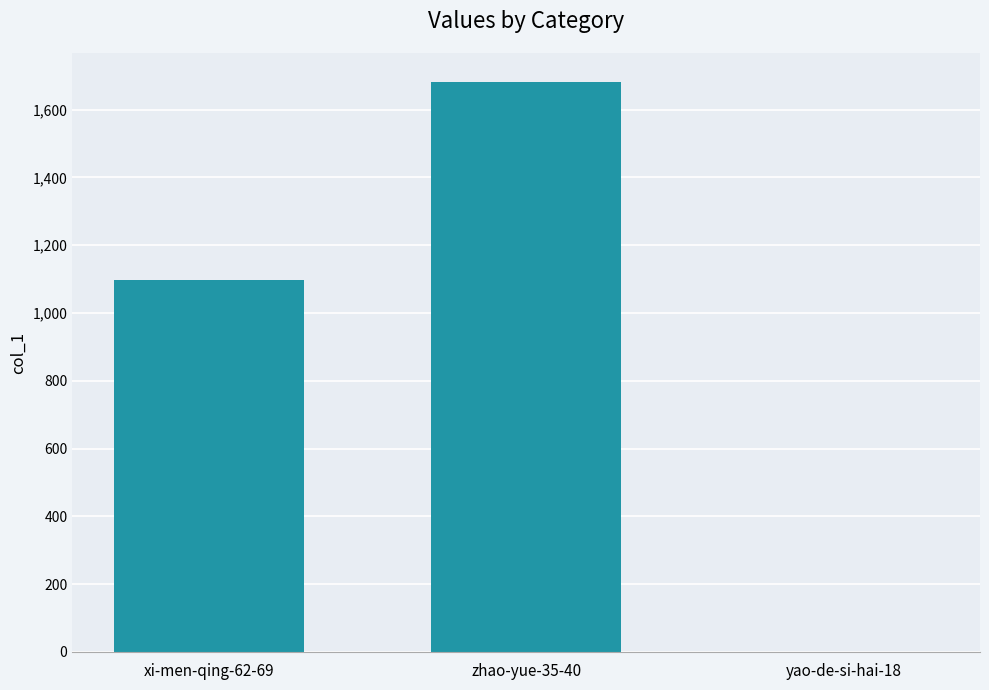

What is the sum of all values?

2780